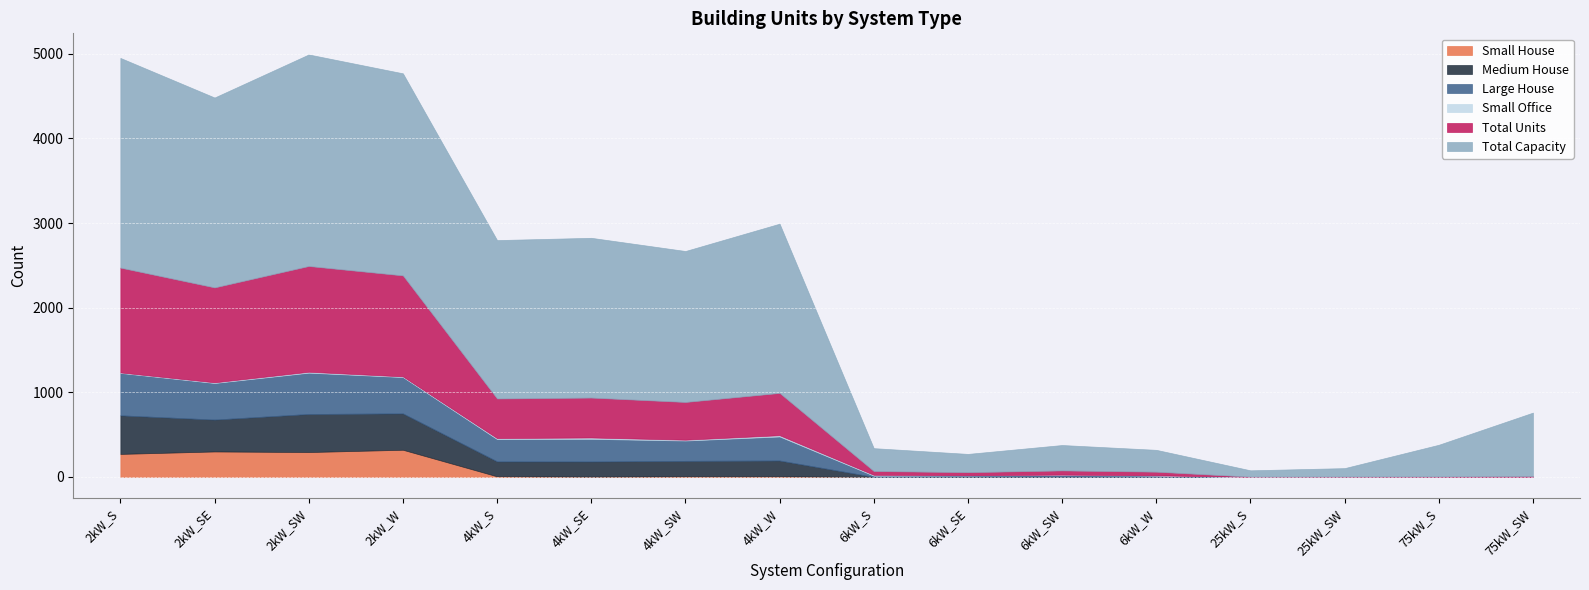

At which label is Small Office closest to 8?

2kW_SE